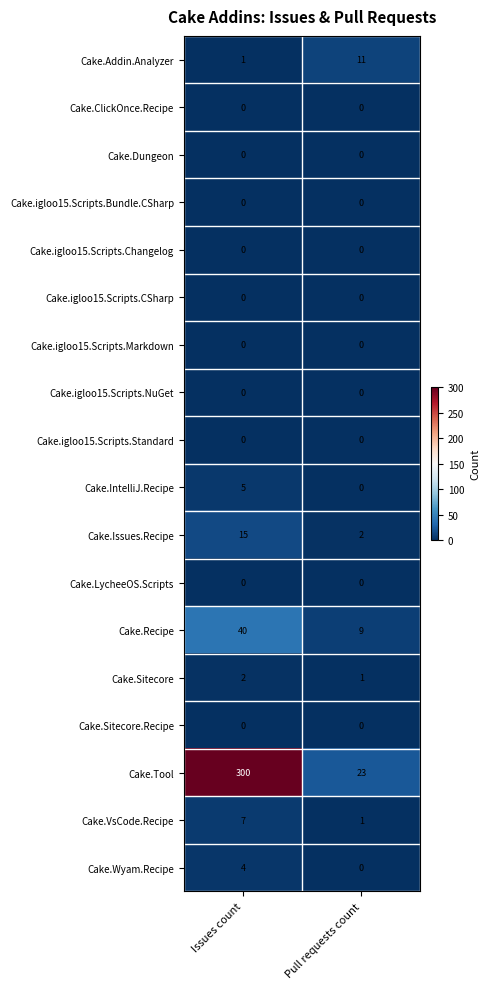

How many distinct data groups are displayed?

18